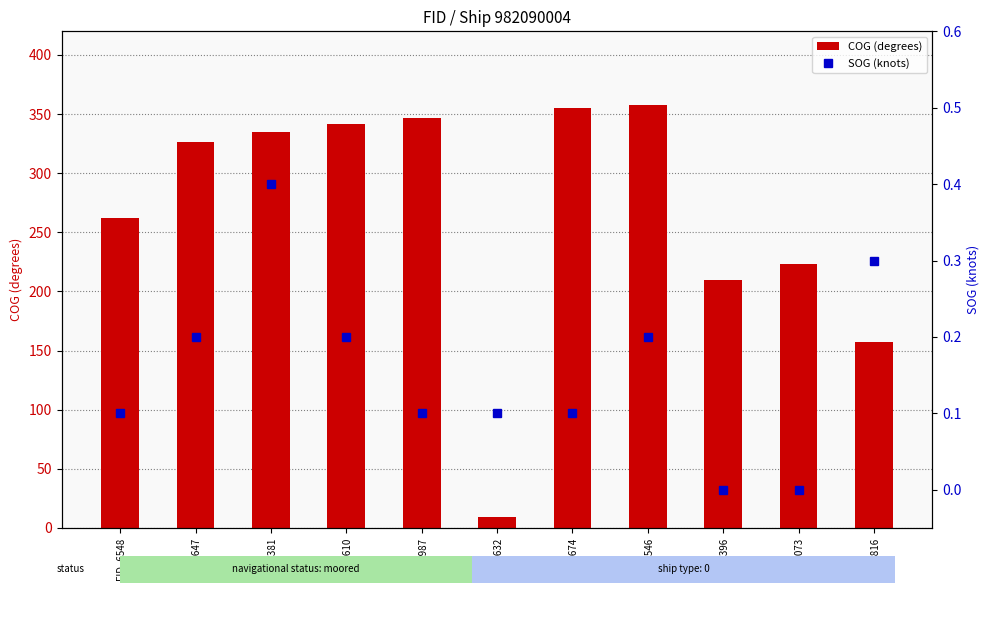

What position from the right is FID_6073?

2